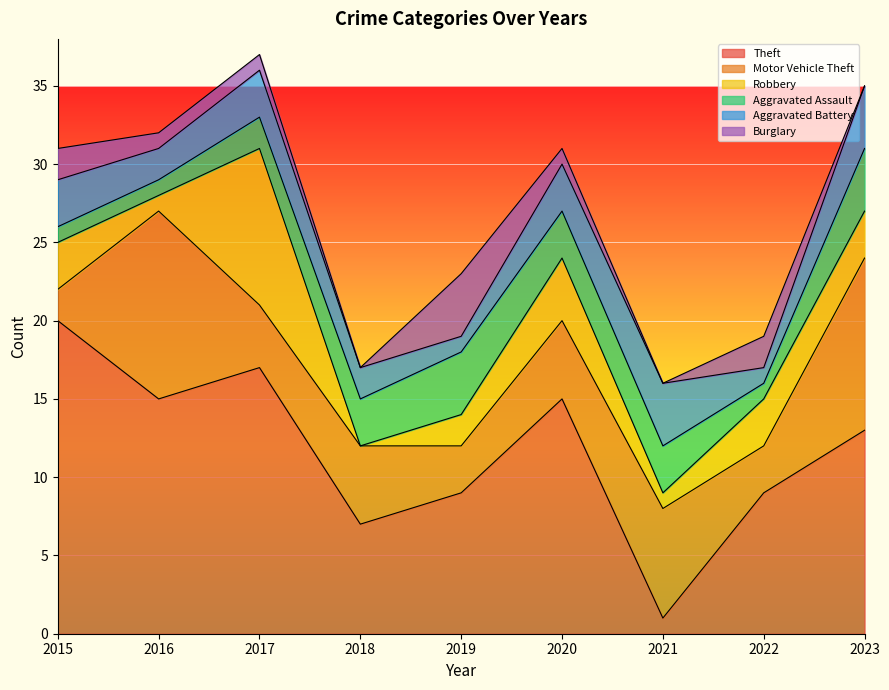

What is the difference between the highest and lowest values at 2023?

13